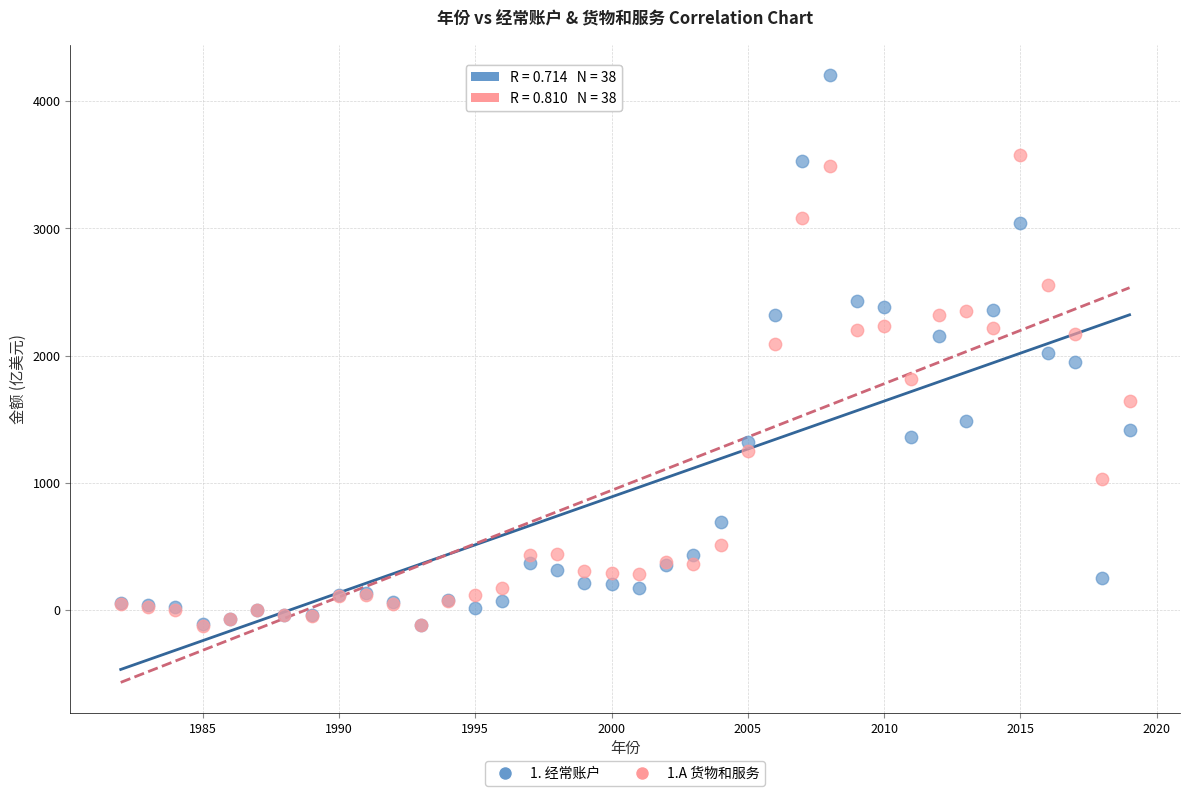

What are all the series names shown in the legend?

1. 经常账户, 1.A 货物和服务